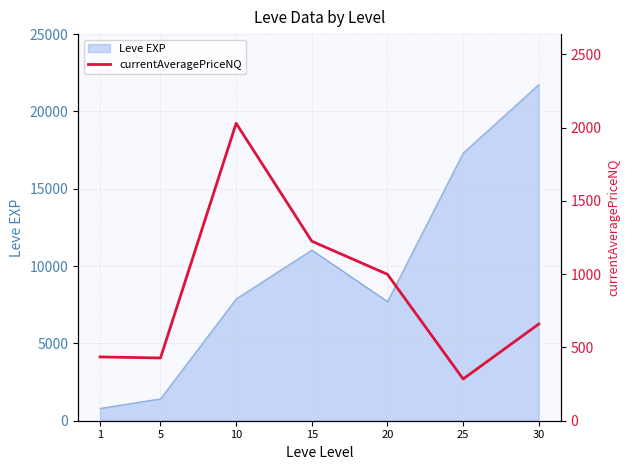

Rank the categories by value from highest to lowest.

10, 15, 20, 30, 1, 5, 25